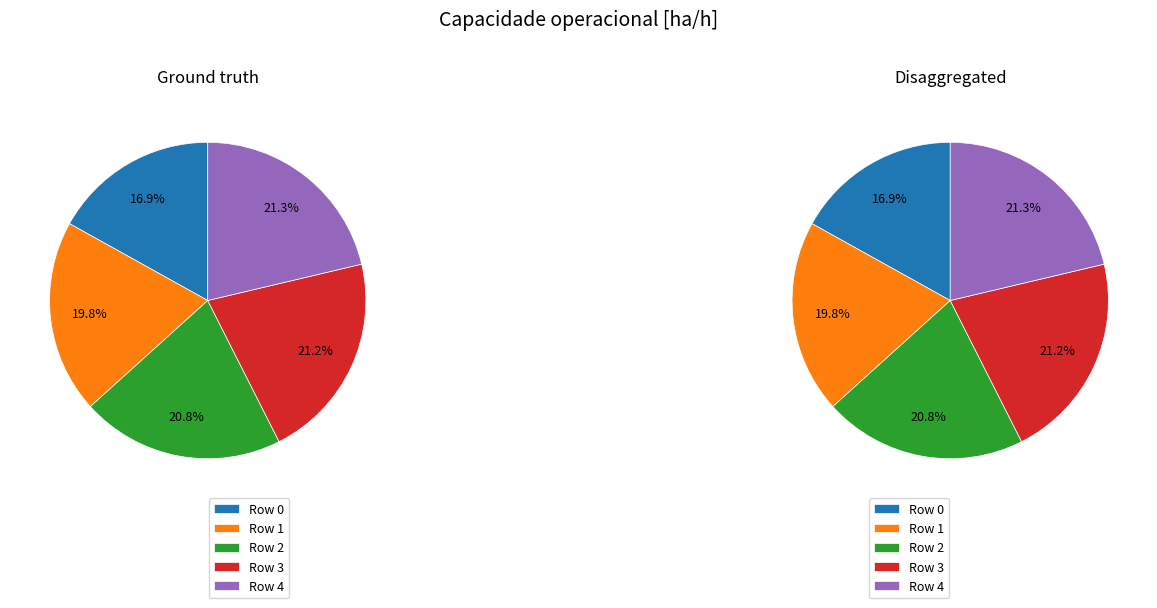

Count the number of slices in the pie.

5